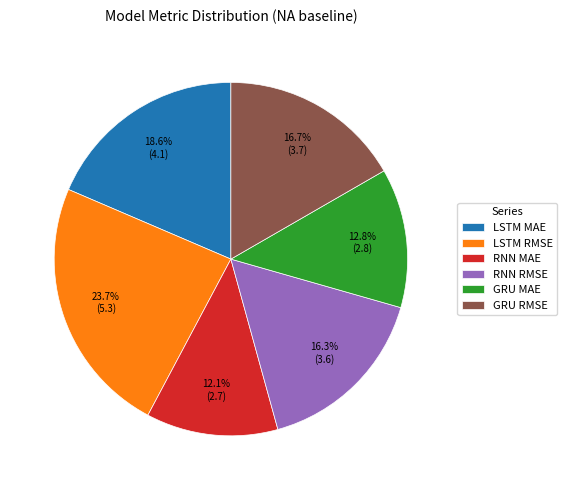

Between GRU MAE and LSTM MAE, which is larger?

LSTM MAE